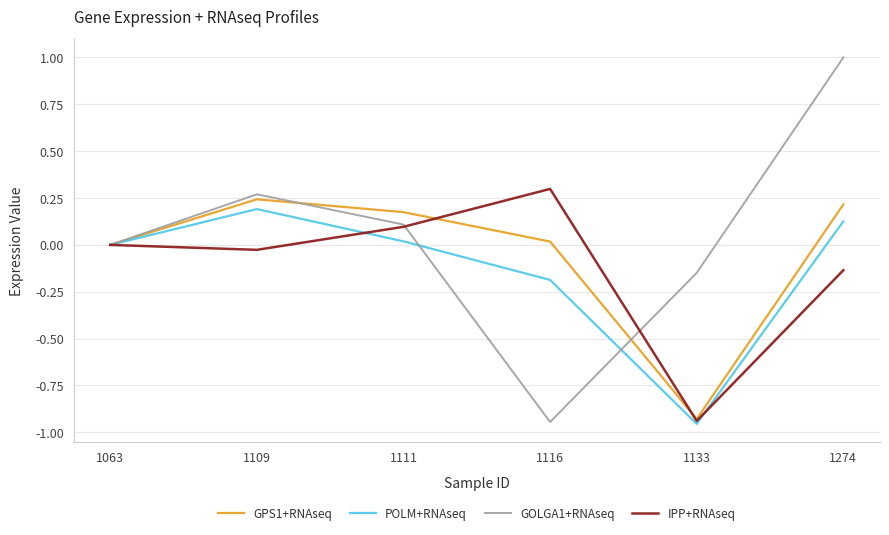

At which category is the sum across all series the highest?

1274